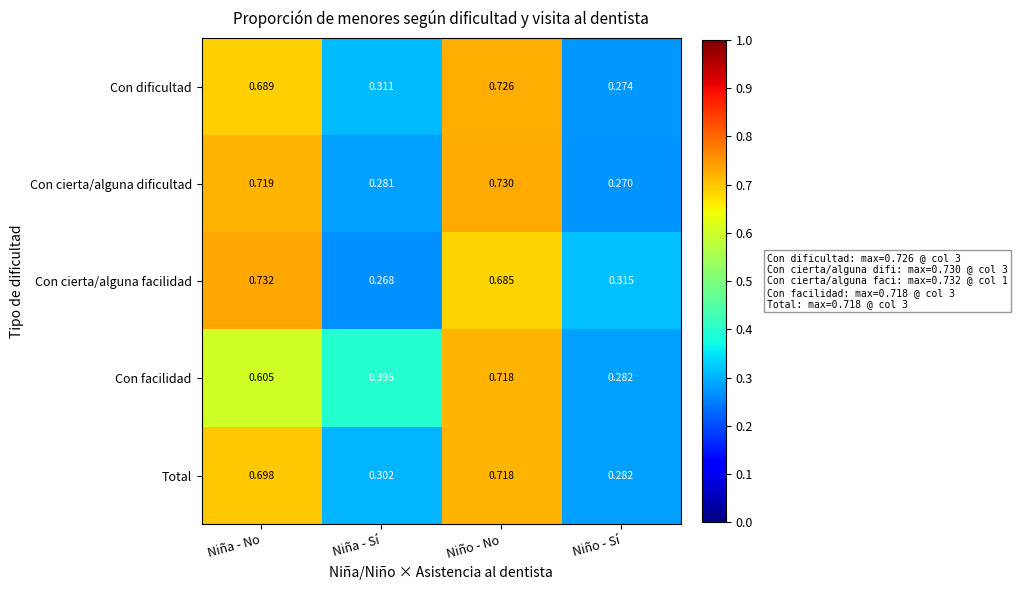

At how many categories does at least one series exceed 0?

4